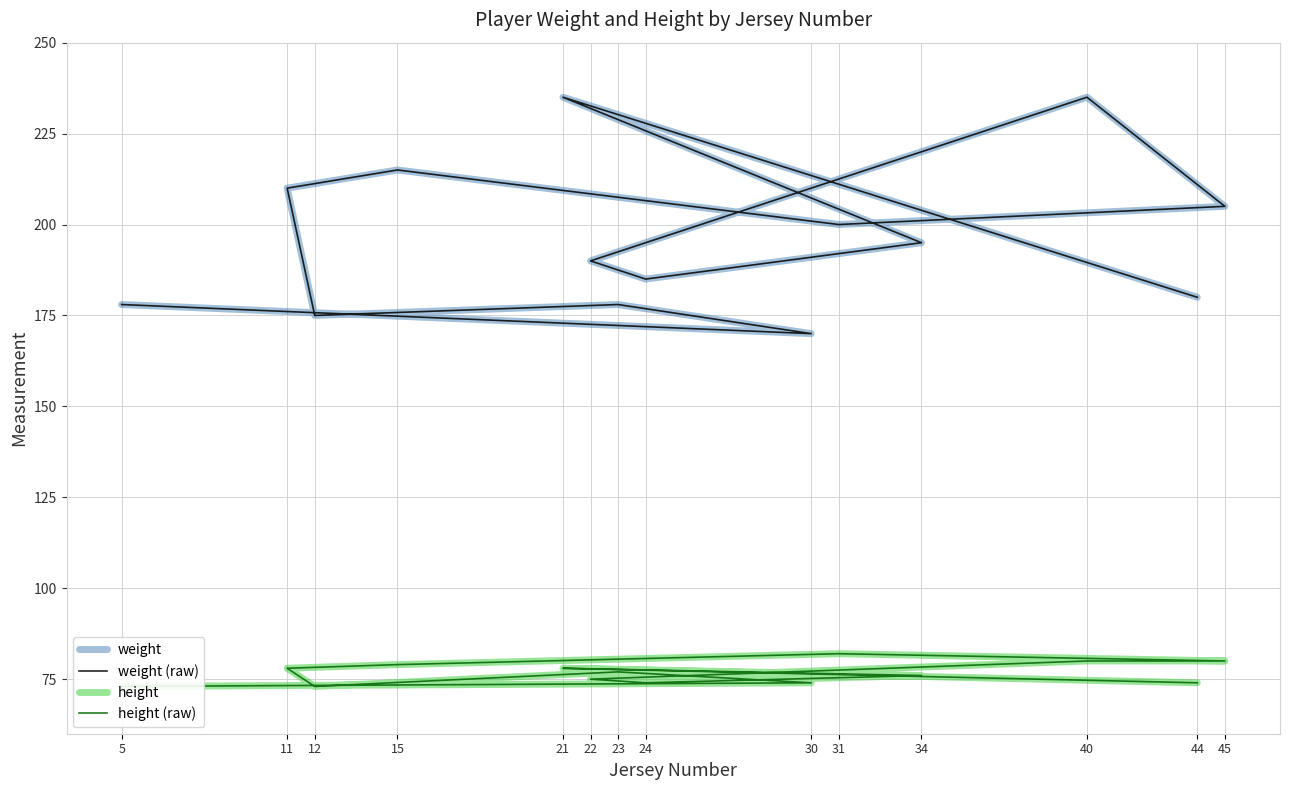

What is the average value of the height series?

77